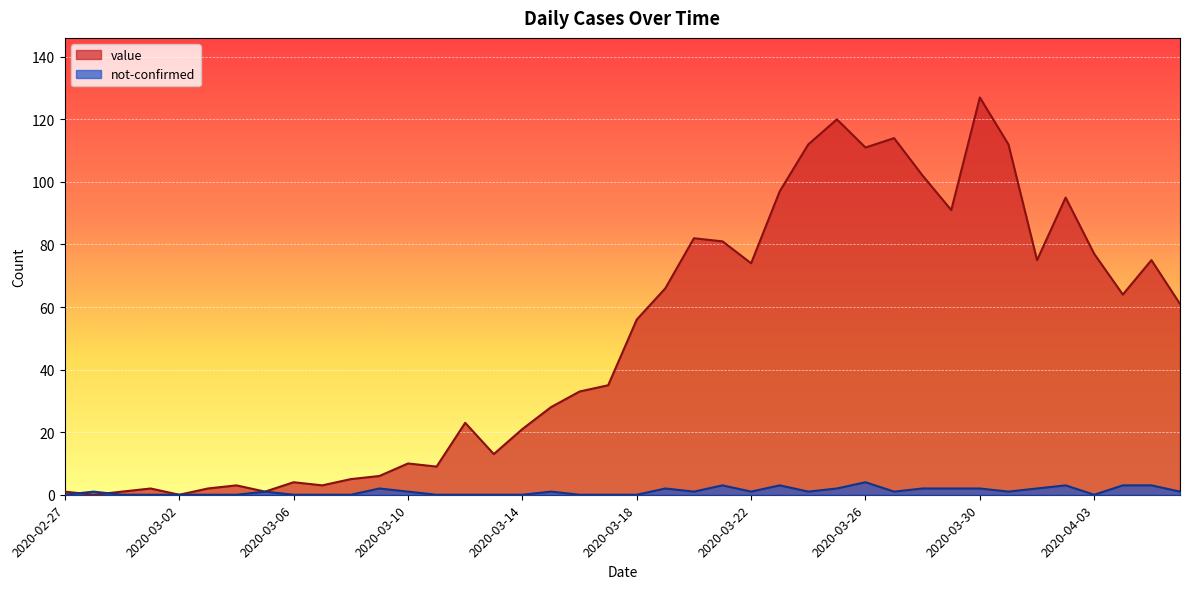

How many values in the not-confirmed series are below 1?

17